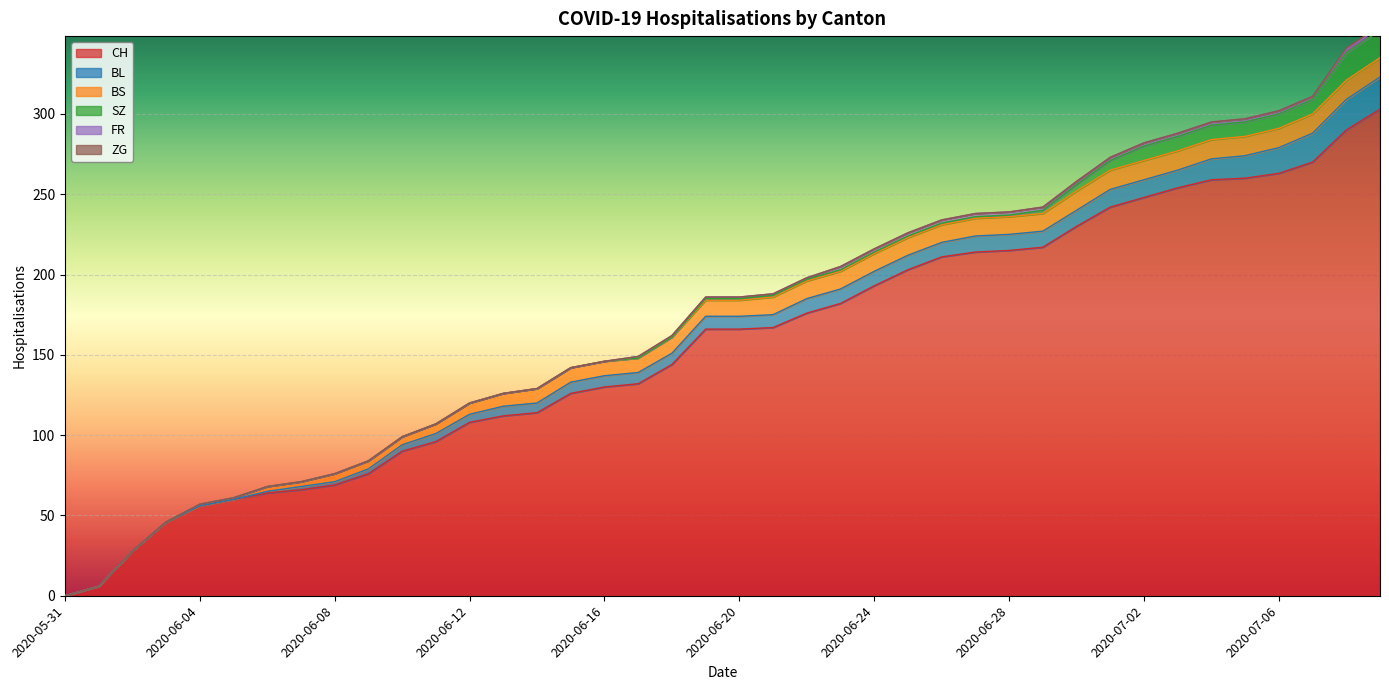

Which category has the lowest value across all series?

2020-05-31